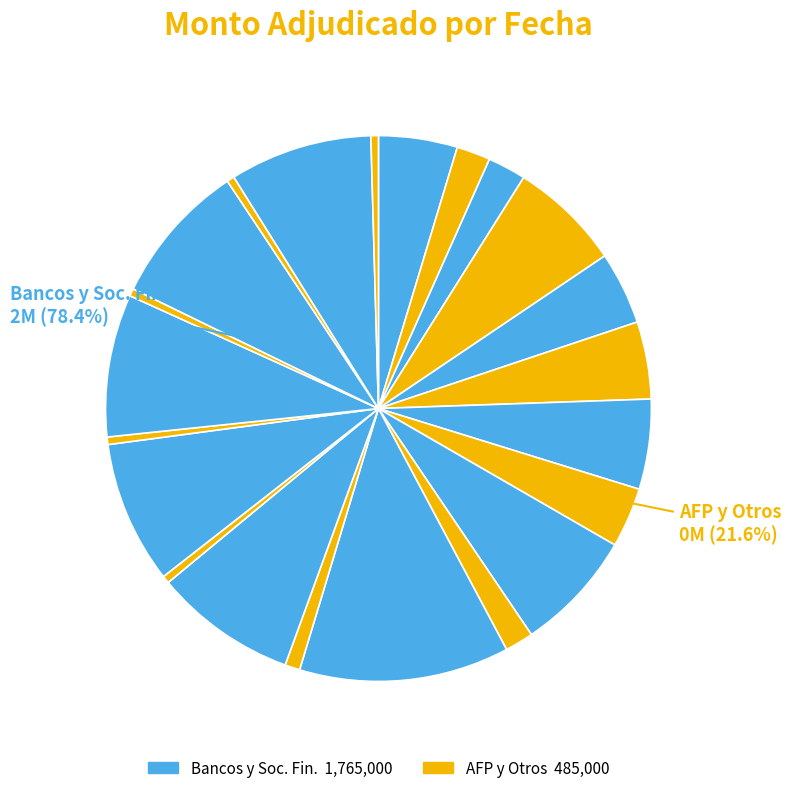

Is 04-05-2021 the majority of the pie?

No